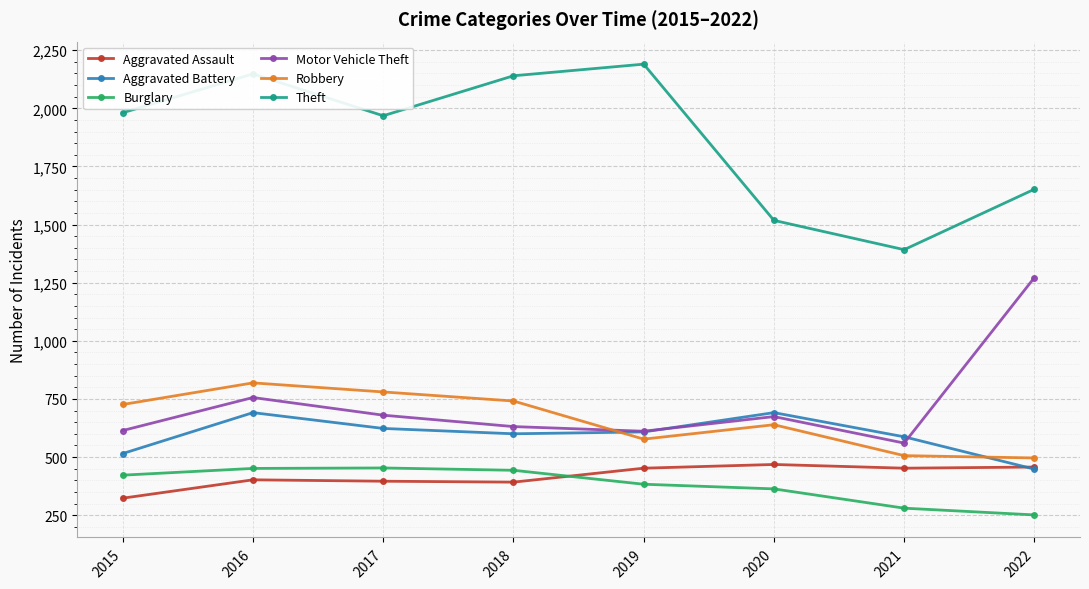

In Theft, how many points are higher than both neighbors (excluding endpoints)?

2